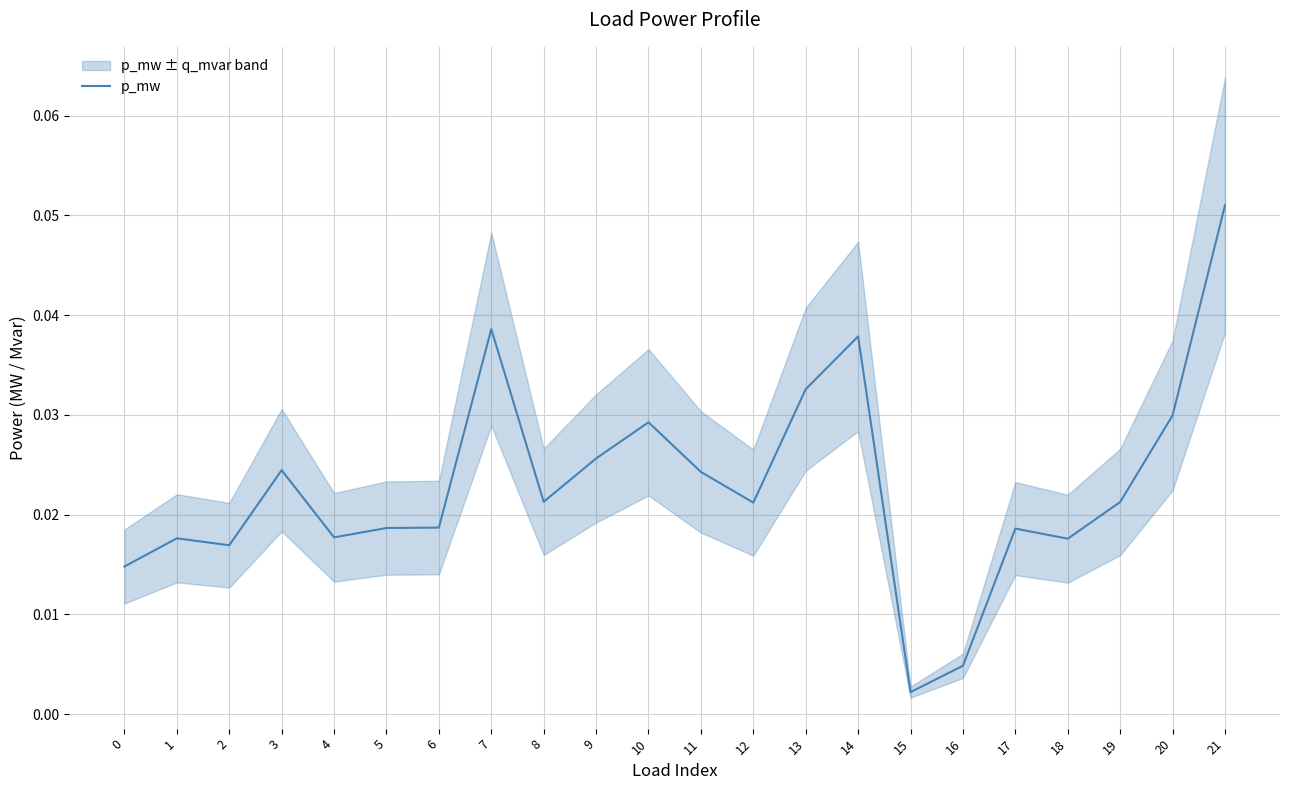

The chart shows a value of 0.0 at 10. True or false?

False